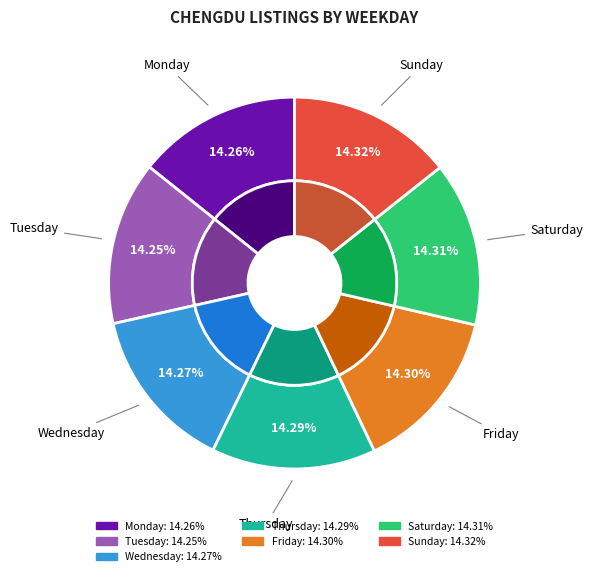

To the nearest percent, what portion does Thursday represent?

14%